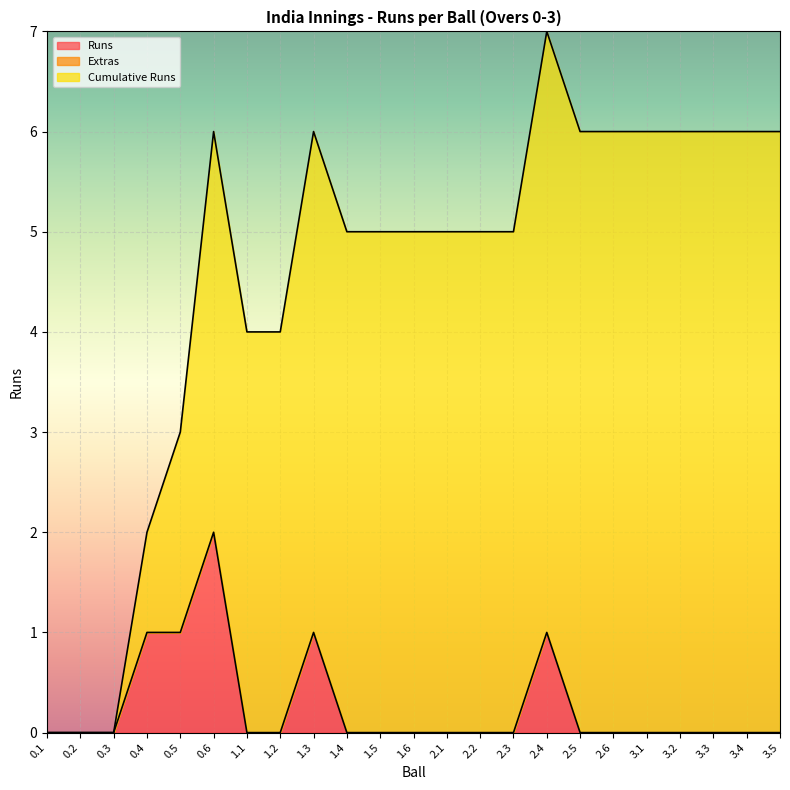

Reading left to right, what are all the values shown in this chart?

Runs: 0	0	0	1	1	2	0	0	1	0	0	0	0	0	0	1	0	0	0	0	0	0	0
Extras: 0	0	0	0	0	0	0	0	0	0	0	0	0	0	0	0	0	0	0	0	0	0	0
Cumulative Runs: 0	0	0	1	2	4	4	4	5	5	5	5	5	5	5	6	6	6	6	6	6	6	6